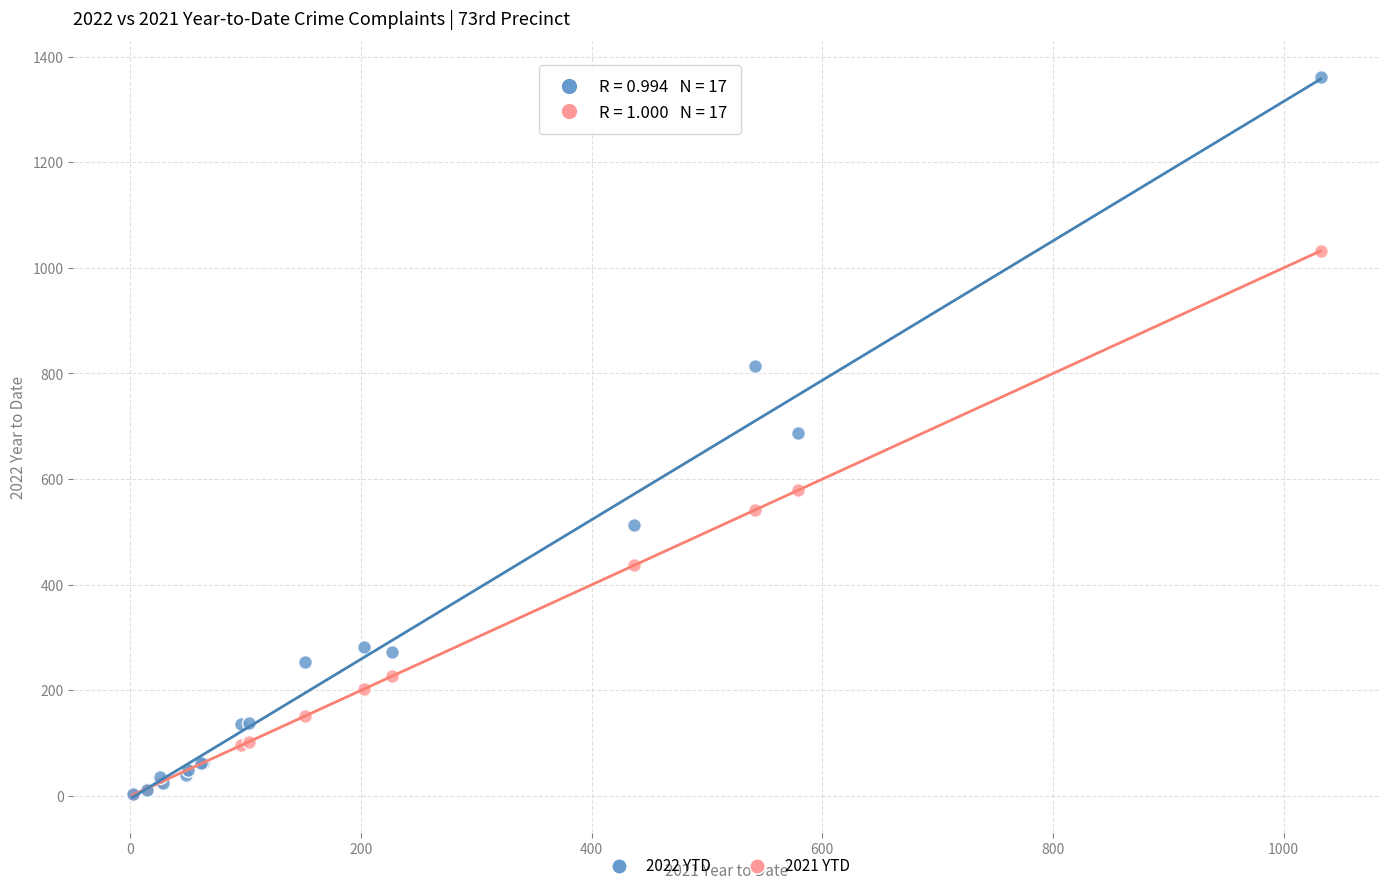

Which series reaches the maximum Y coordinate?

2022 YTD